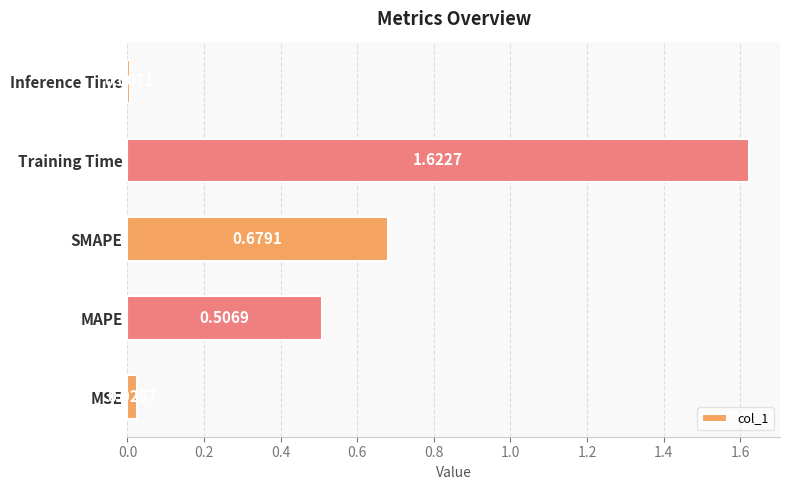

Which has a higher value, Inference Time or SMAPE?

SMAPE